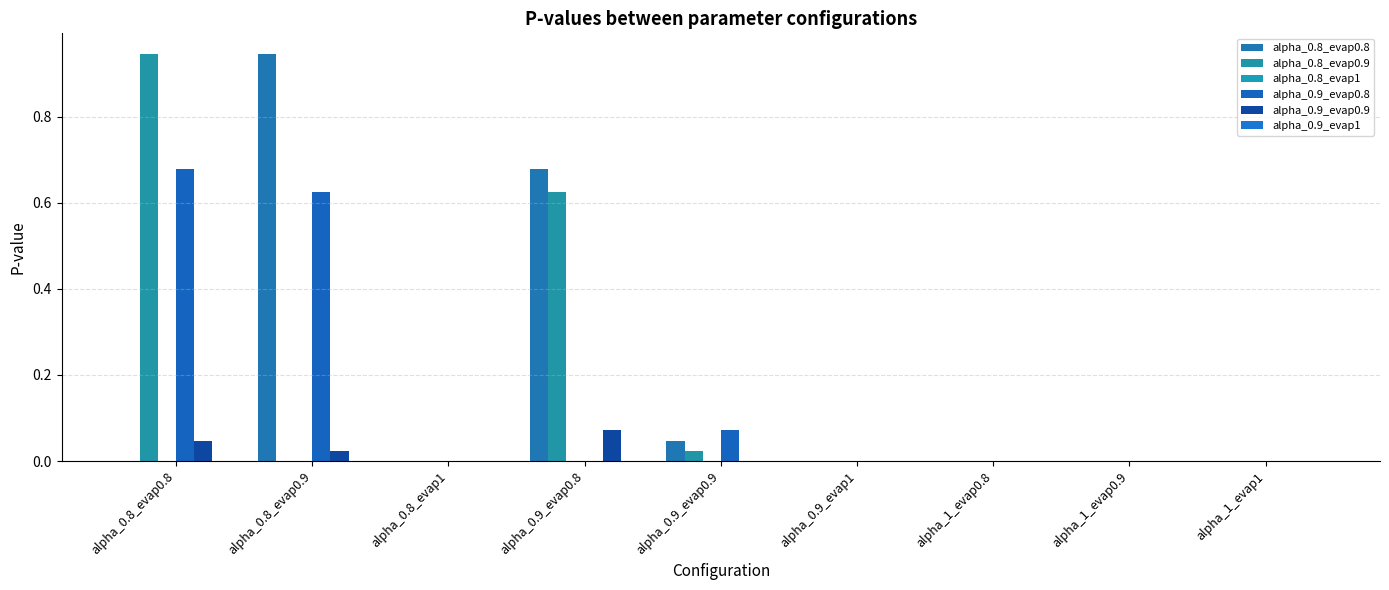

Where is alpha_0.9_evap0.9 nearest to the value 0?

alpha_0.9_evap0.9